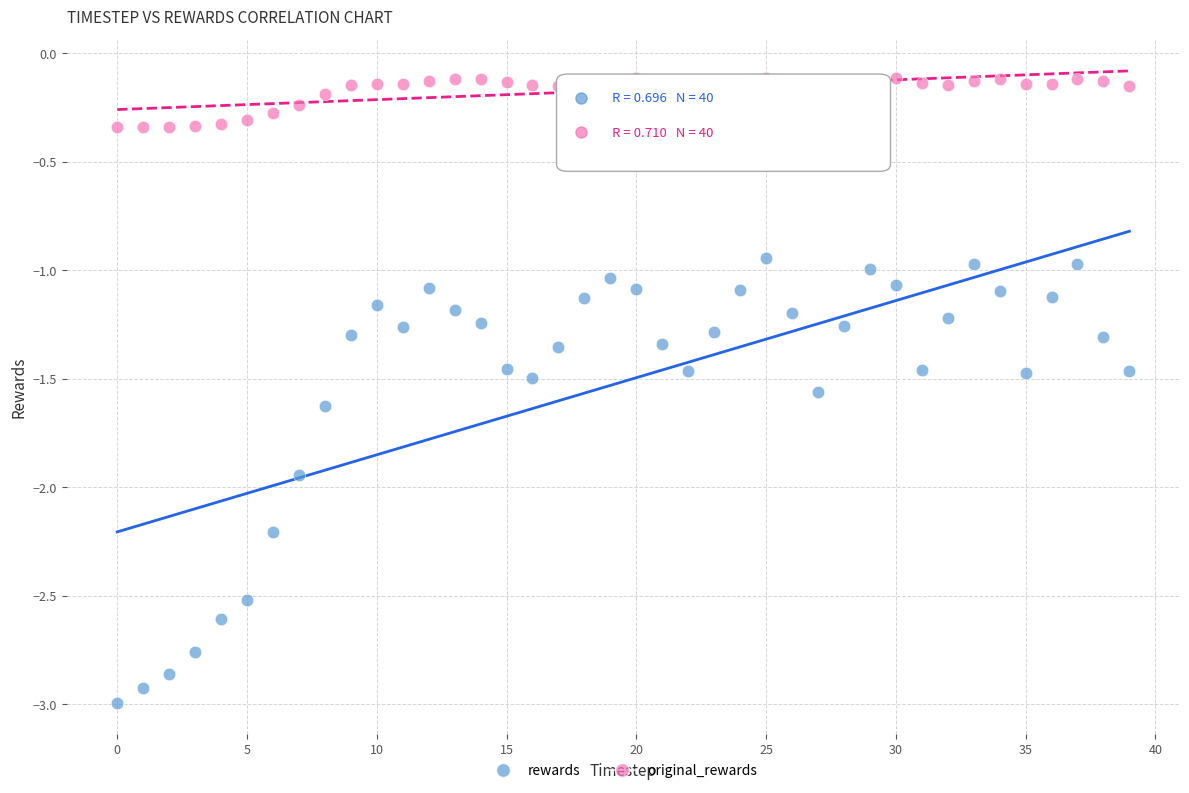

Which series has the largest Y range (max minus min)?

rewards